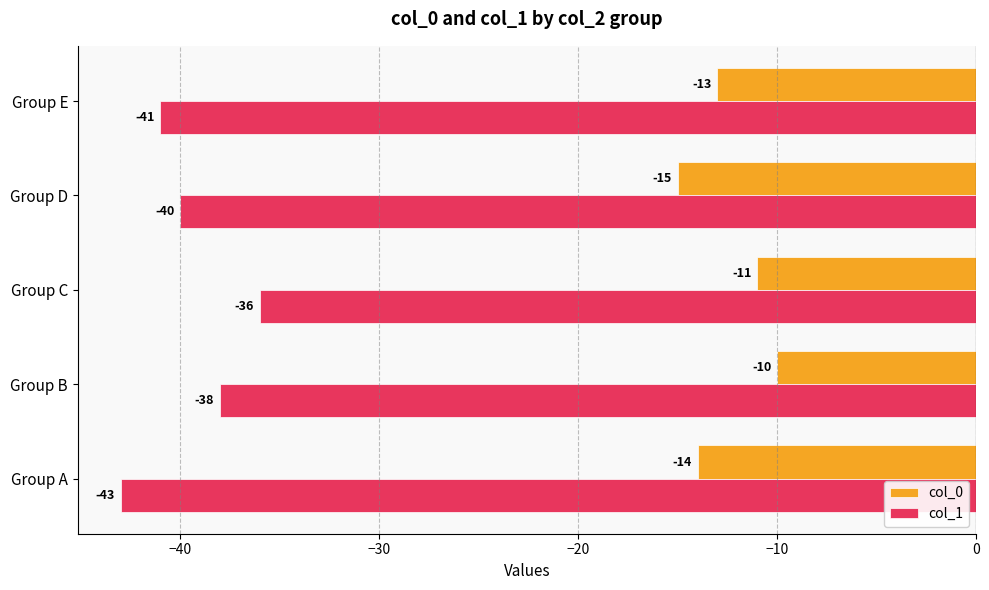

What is the minimum value for col_0?

-15